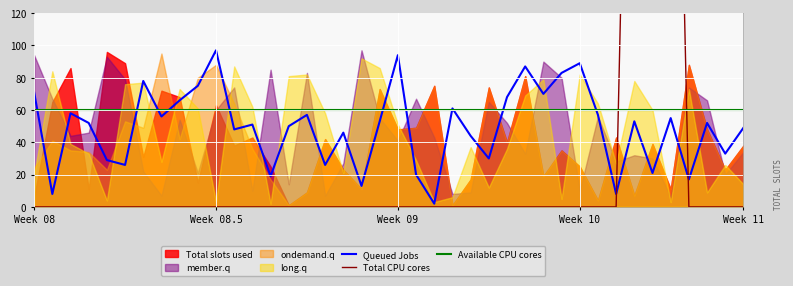

What is the highest value of the Queued Jobs series?

97